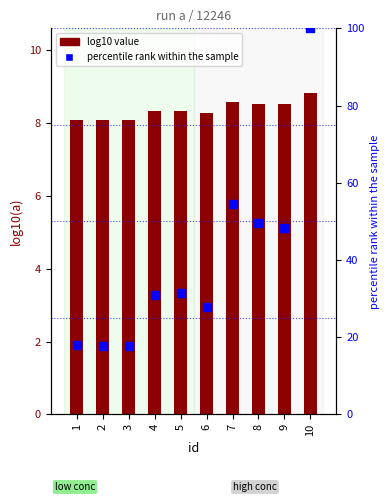

What are all the series names shown in the legend?

log10 value, percentile rank within the sample